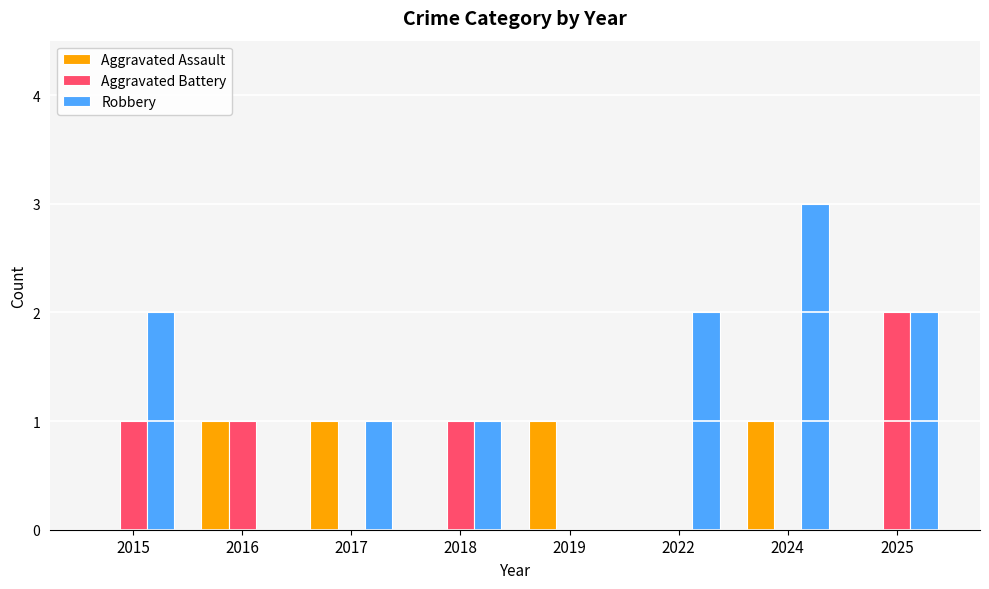

What is the total value across all series at 2024?

4